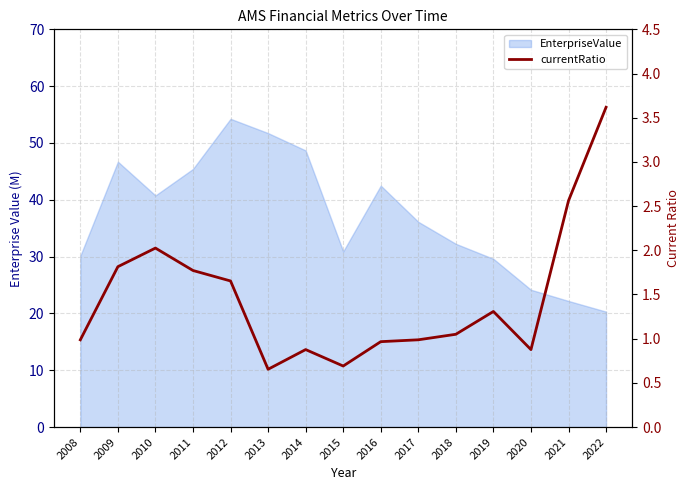

The value at 2022 is 5.4. True or false?

False